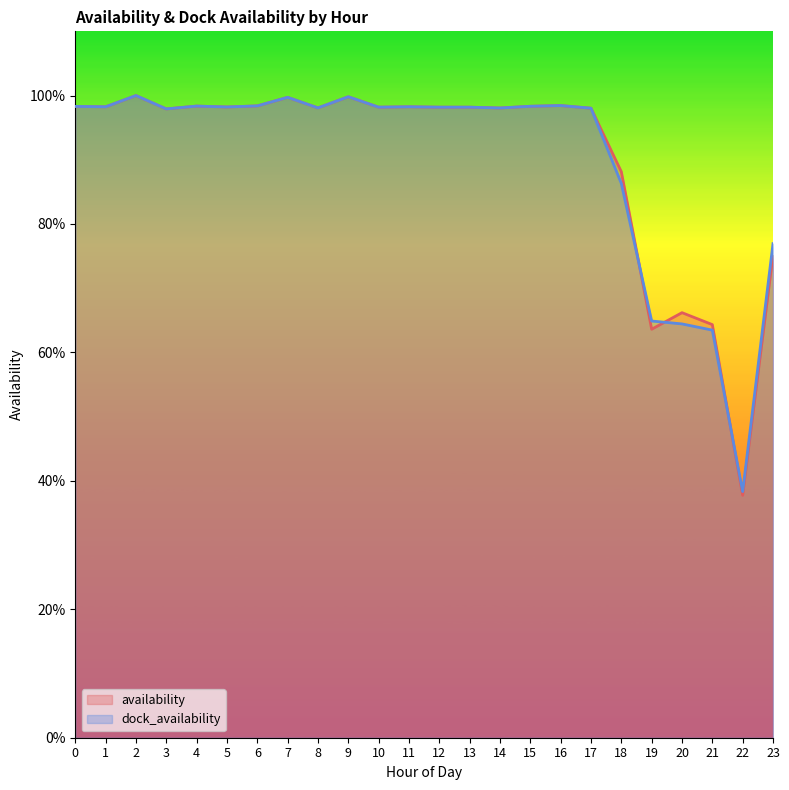

What is the total value across all series at 9?

2.0